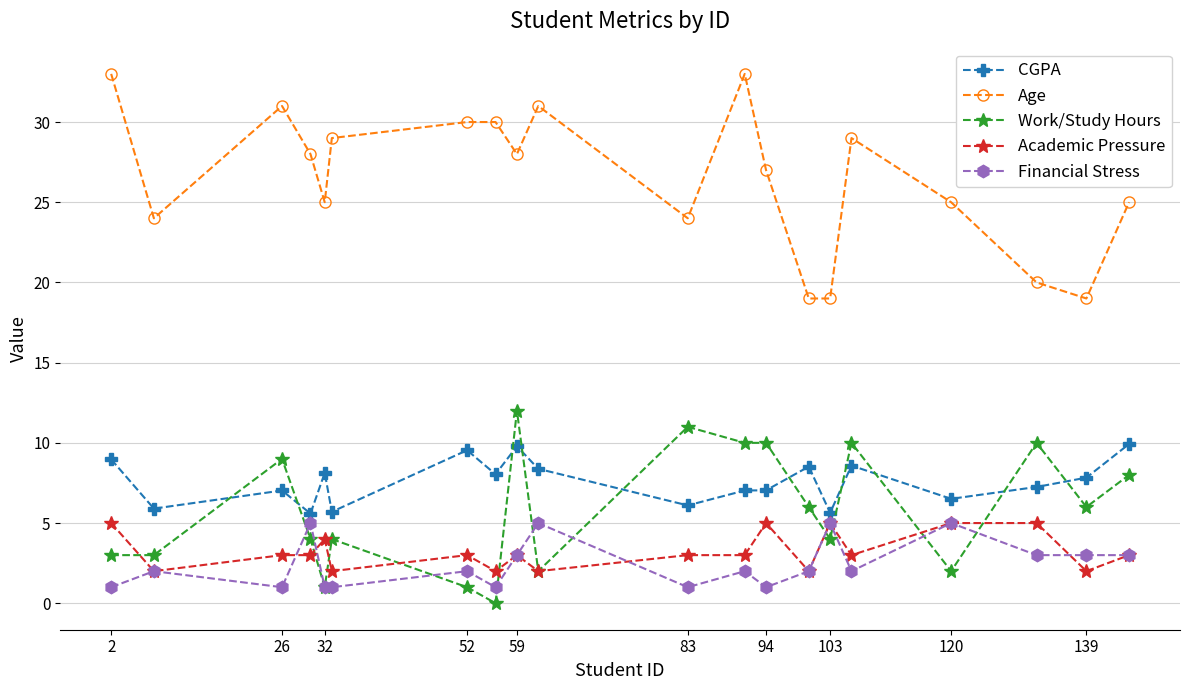

Which series has the widest spread of values?

Age